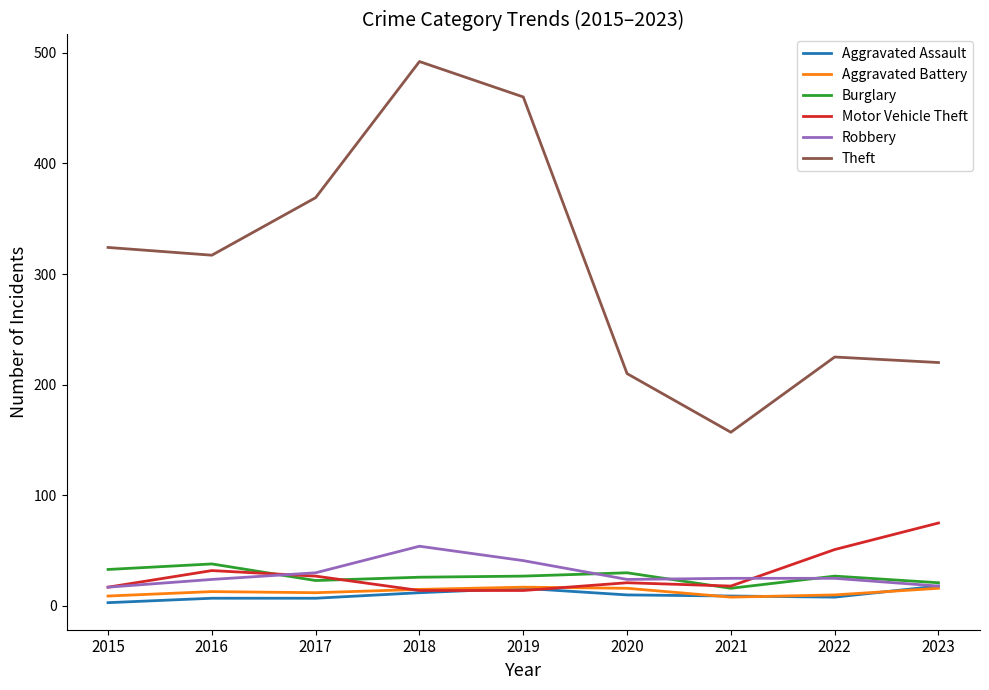

Is the value of Theft at 2021 greater than the value of Aggravated Assault at 2015?

Yes